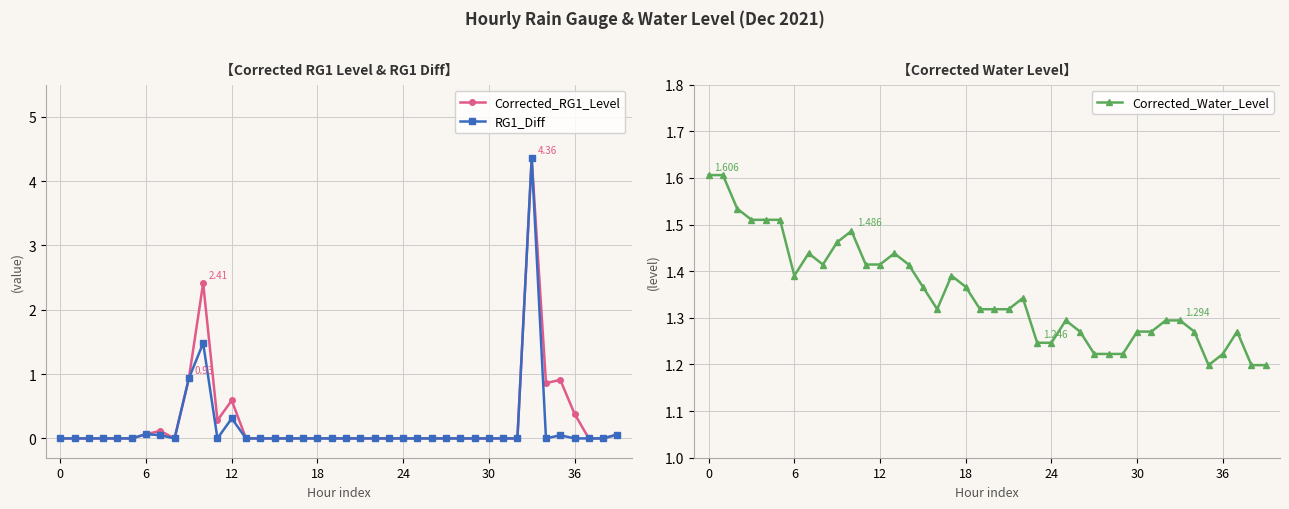

Between 30 and 30, which series saw the biggest shift?

Corrected_Water_Level